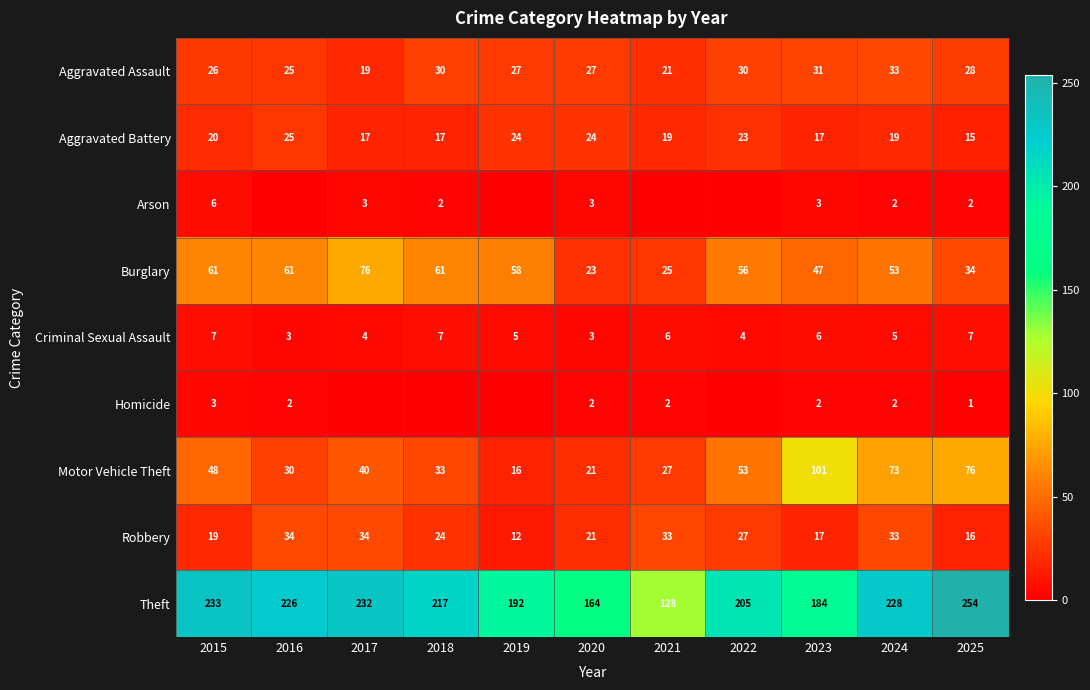

At which category is the sum across all series the highest?

2024